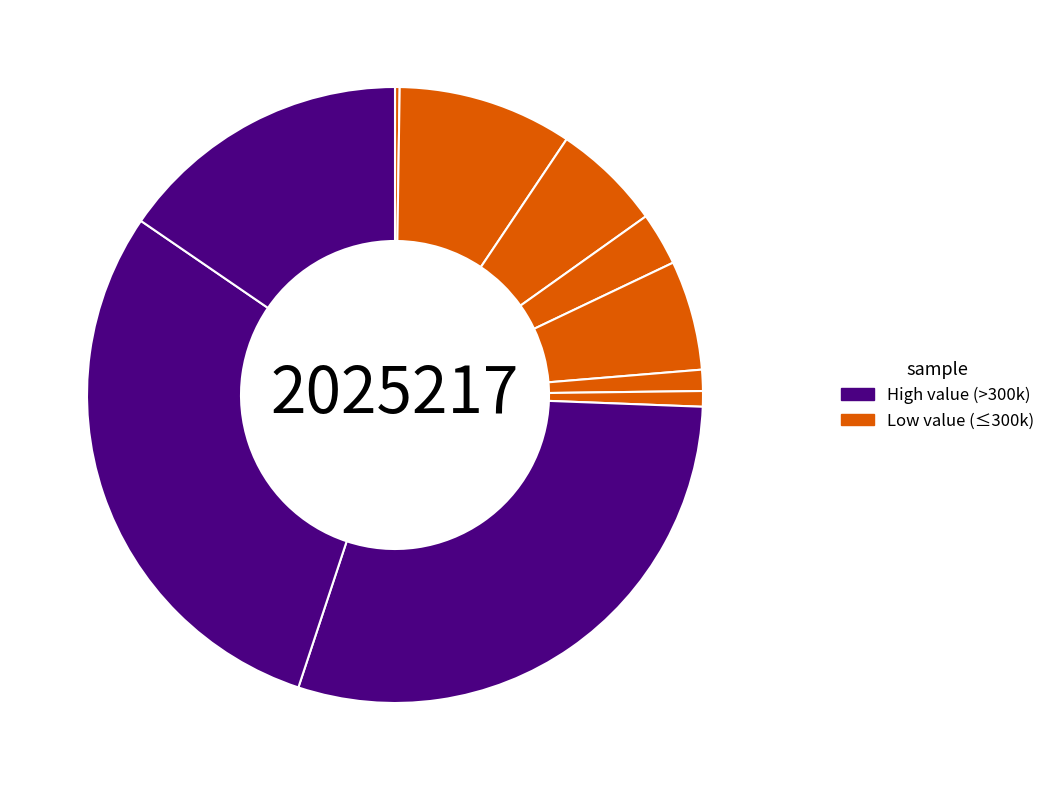

To the nearest percent, what is the average slice percentage?

10%